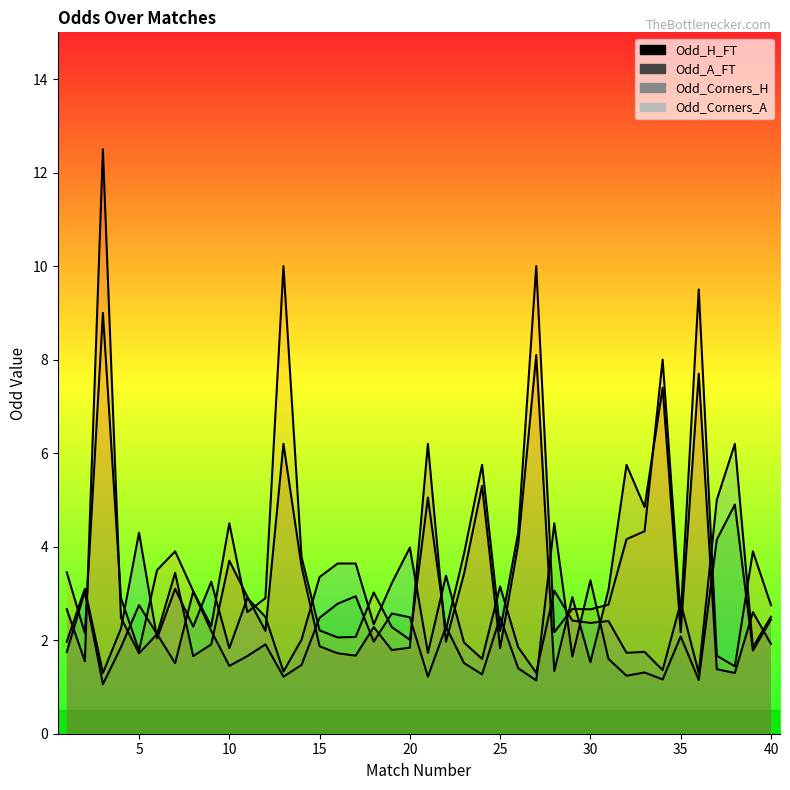

Between which two adjacent categories do Odd_Corners_H and Odd_H_FT first intersect?

20 and 25